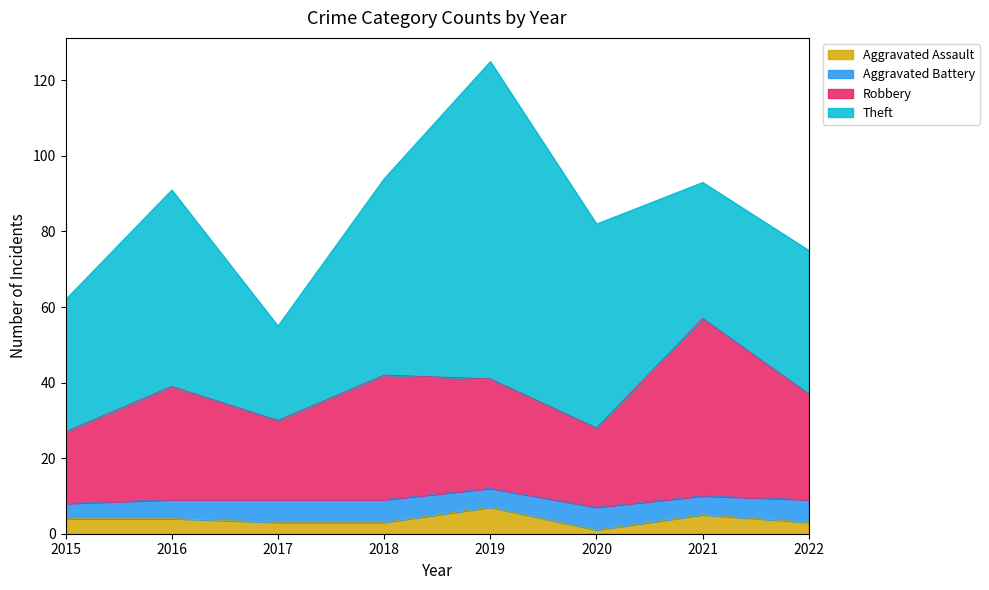

Is it true that Aggravated Assault equals 5 at 2019?

False